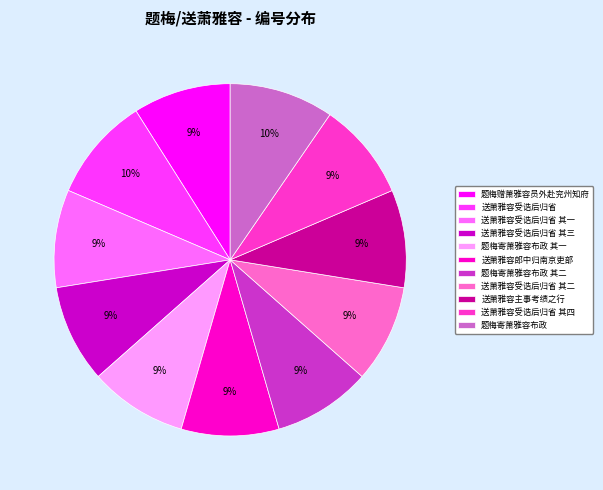

To the nearest percent, what is the average slice percentage?

9%